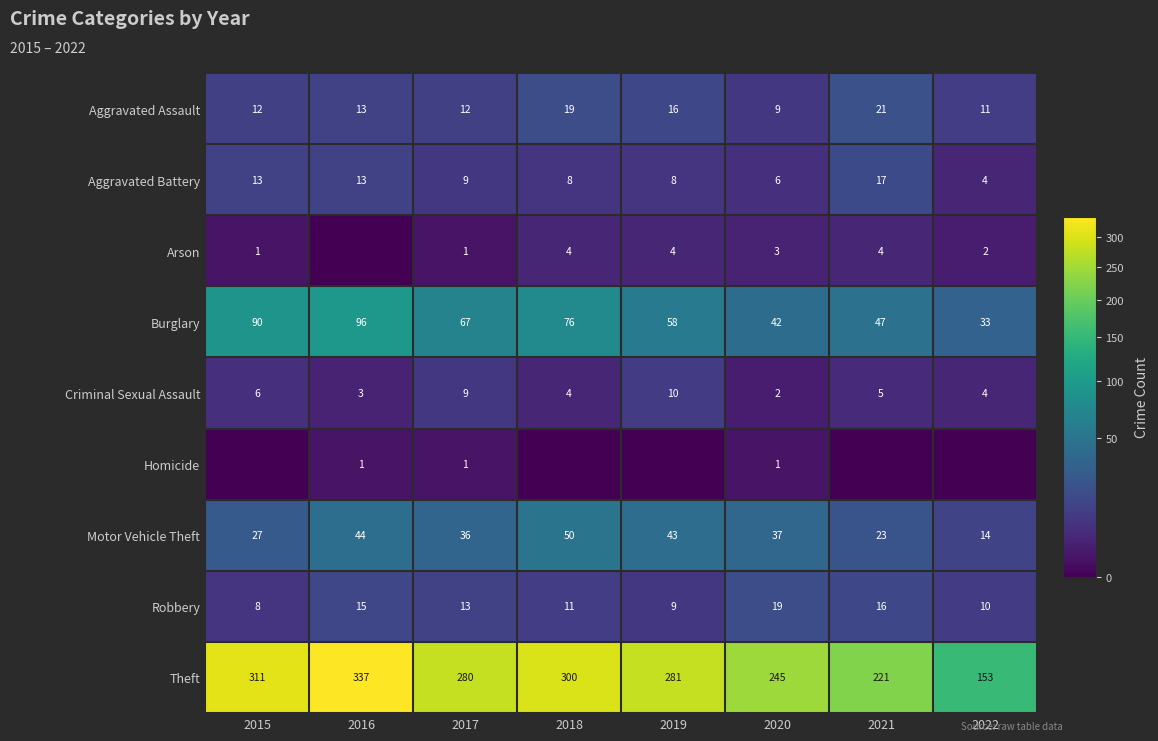

At which label does Motor Vehicle Theft reach its minimum?

2022